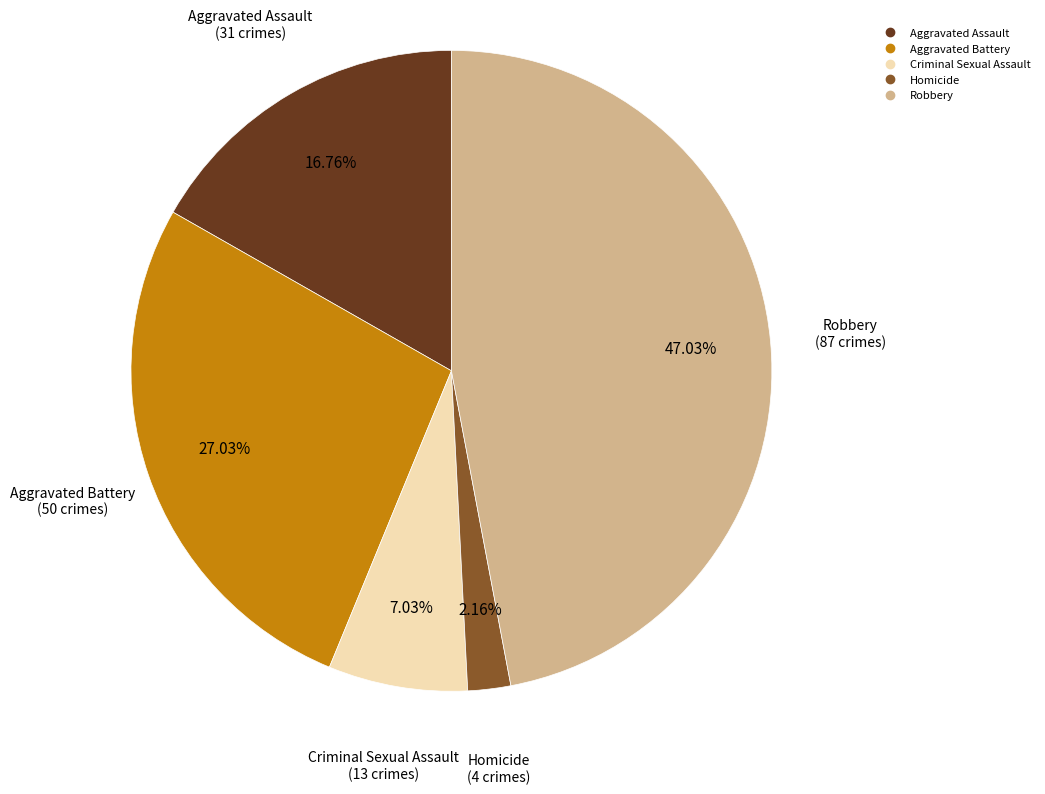

What is the ratio of the value at Homicide to the value at Criminal Sexual Assault?

0.3